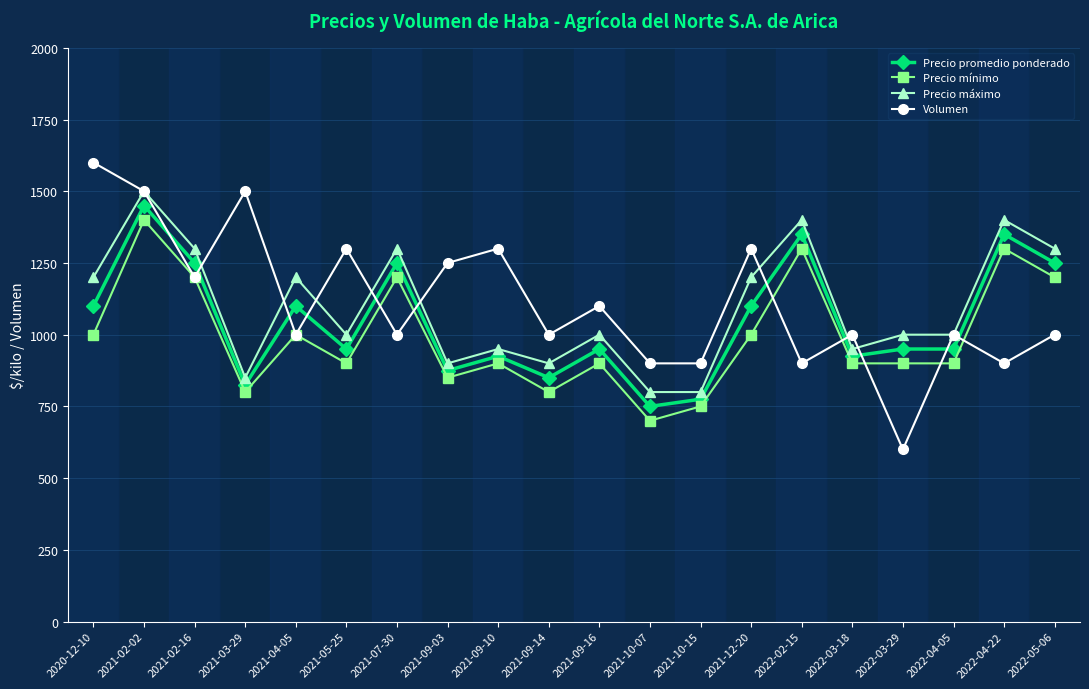

Between 2022-03-18 and 2022-05-06, which series saw the biggest shift?

Precio máximo